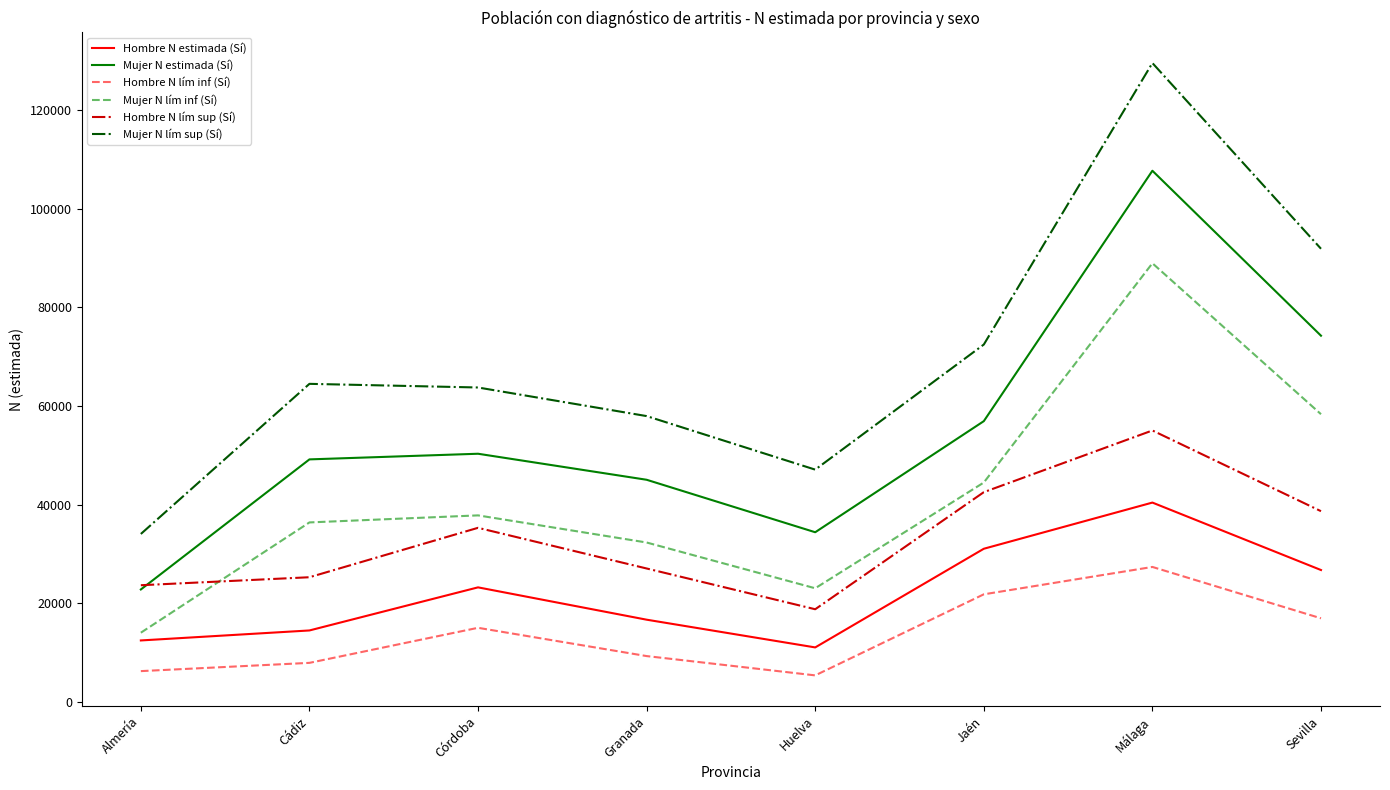

The Hombre N lím inf (Sí) series shows 6276 at Almería. True or false?

True